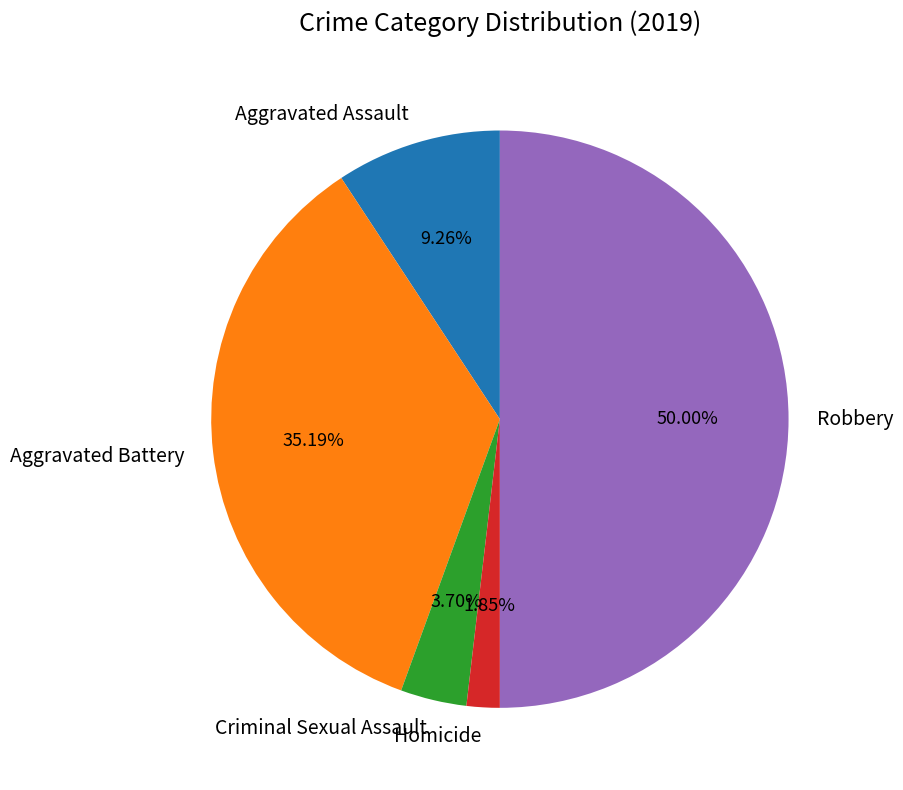

How many slices are in this pie chart?

5